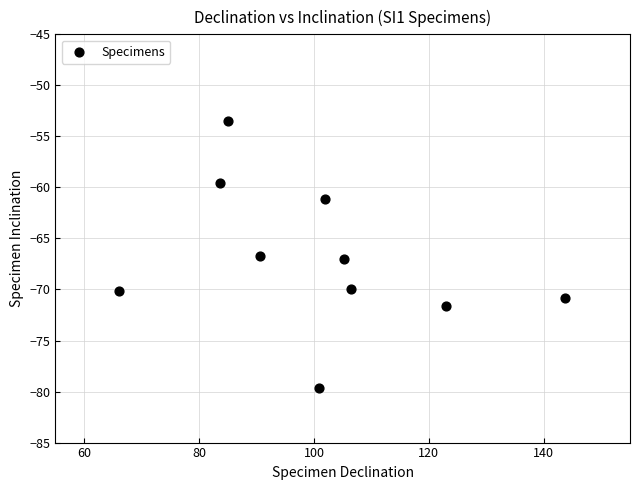

What is the average Y value?

-67.0